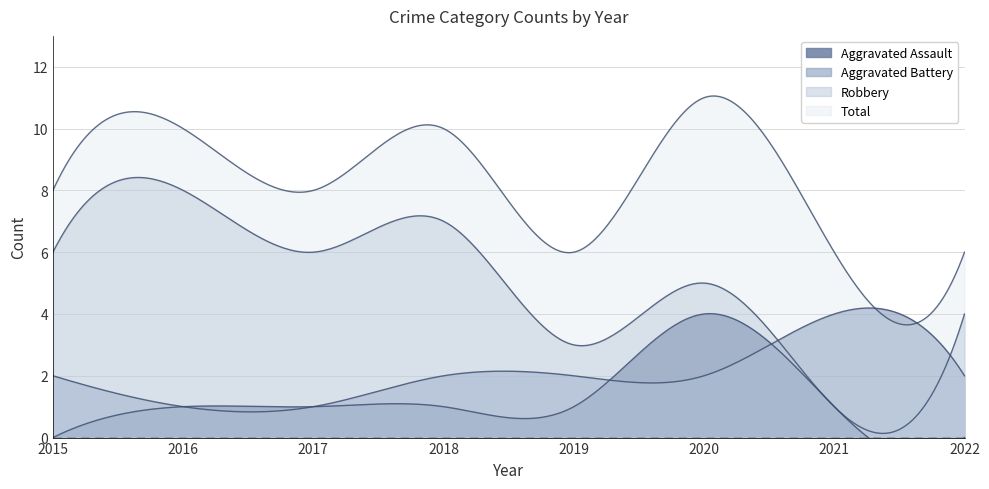

True or false: Aggravated Assault has a value of 4 at 2020.

True